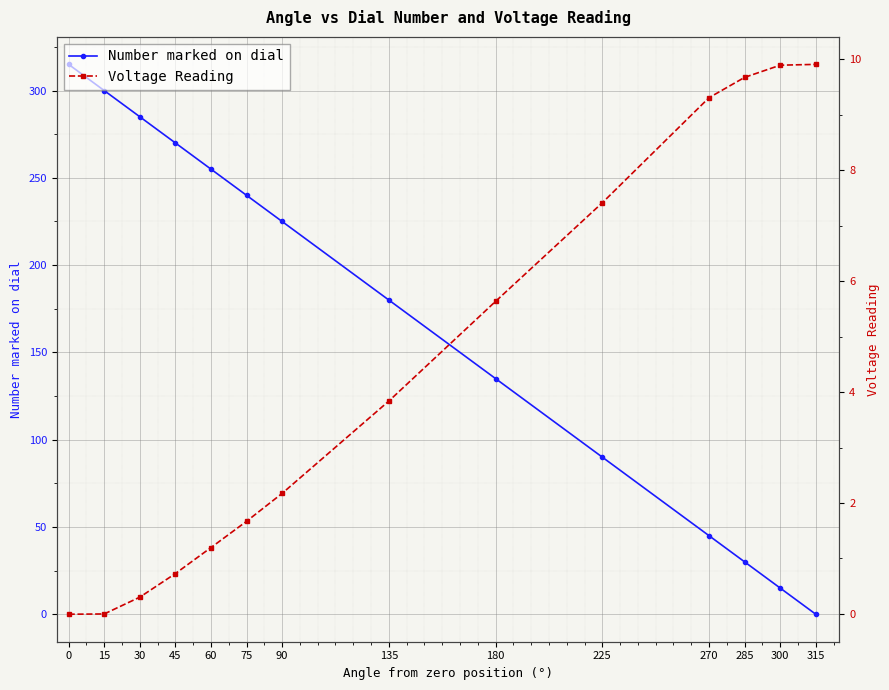

How many values in Voltage Reading are above zero?

12